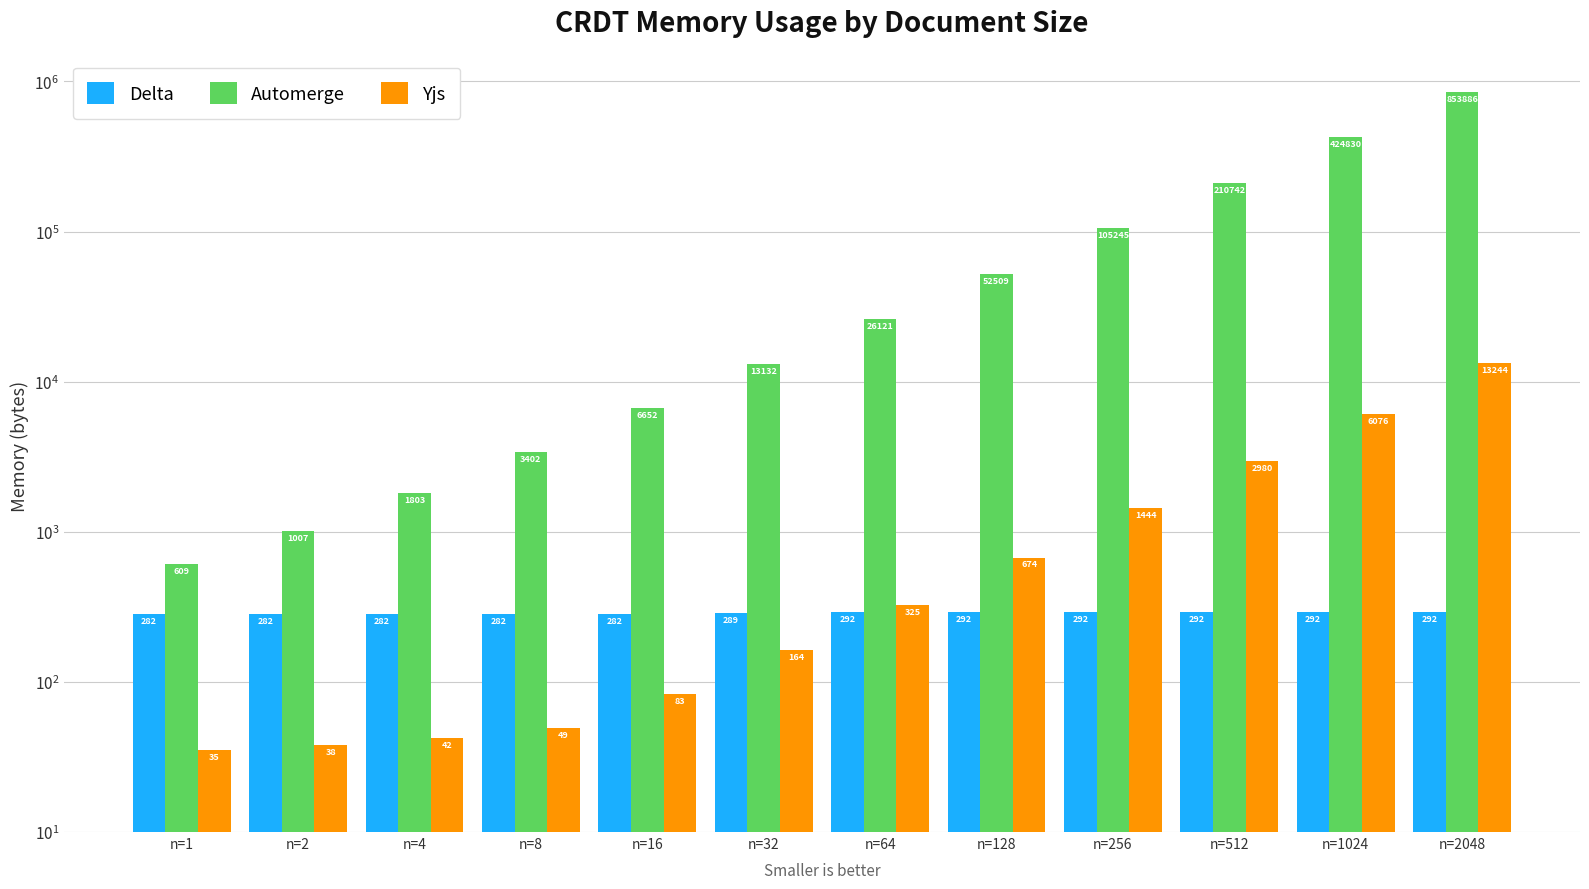

What is the average value of the Yjs series?

2096